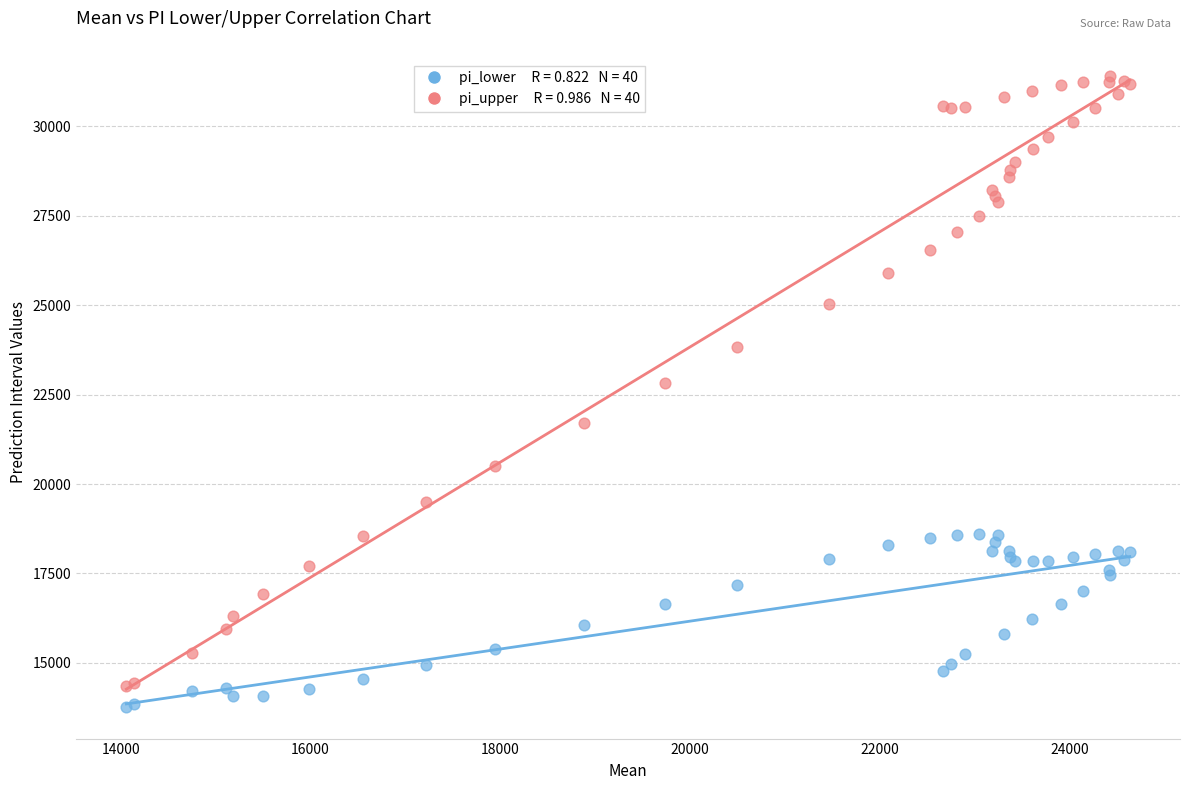

Across all series, what Y value is closest to 22581?

22820.6